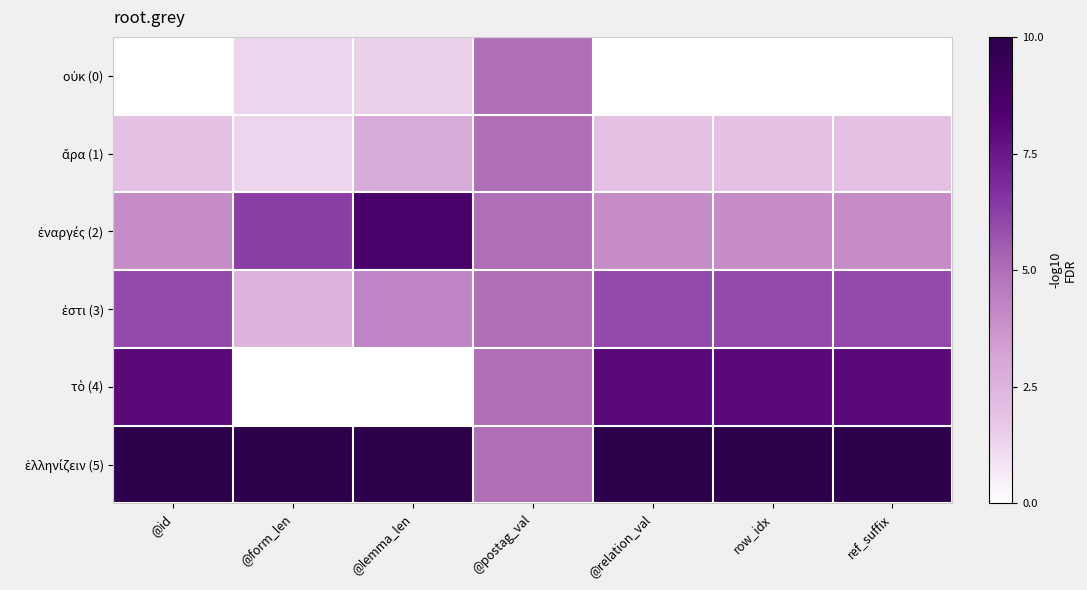

Which label corresponds to the largest value in the chart?

@id